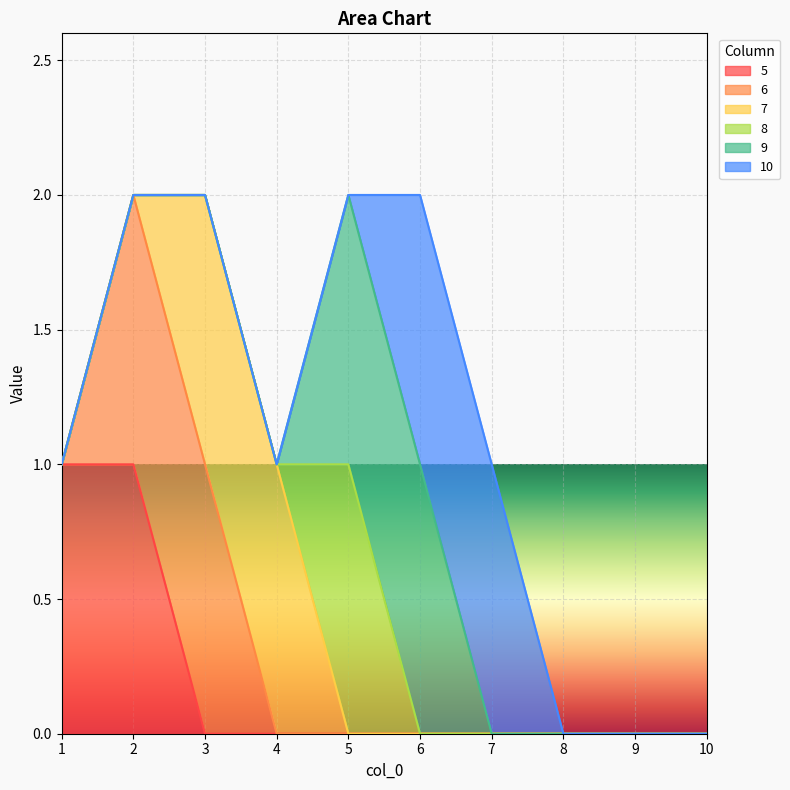

Reading left to right, transcribe all the data shown in this chart.

5: 1	1	0	0	0	0	0	0	0	0
6: 0	1	1	0	0	0	0	0	0	0
7: 0	0	1	1	0	0	0	0	0	0
8: 0	0	0	0	1	0	0	0	0	0
9: 0	0	0	0	1	1	0	0	0	0
10: 0	0	0	0	0	1	1	0	0	0